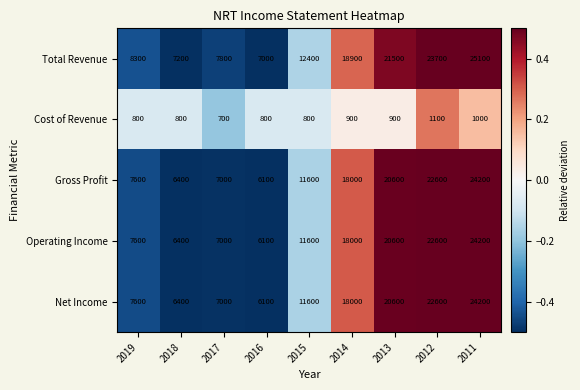

Which category has the highest value across all series?

2011